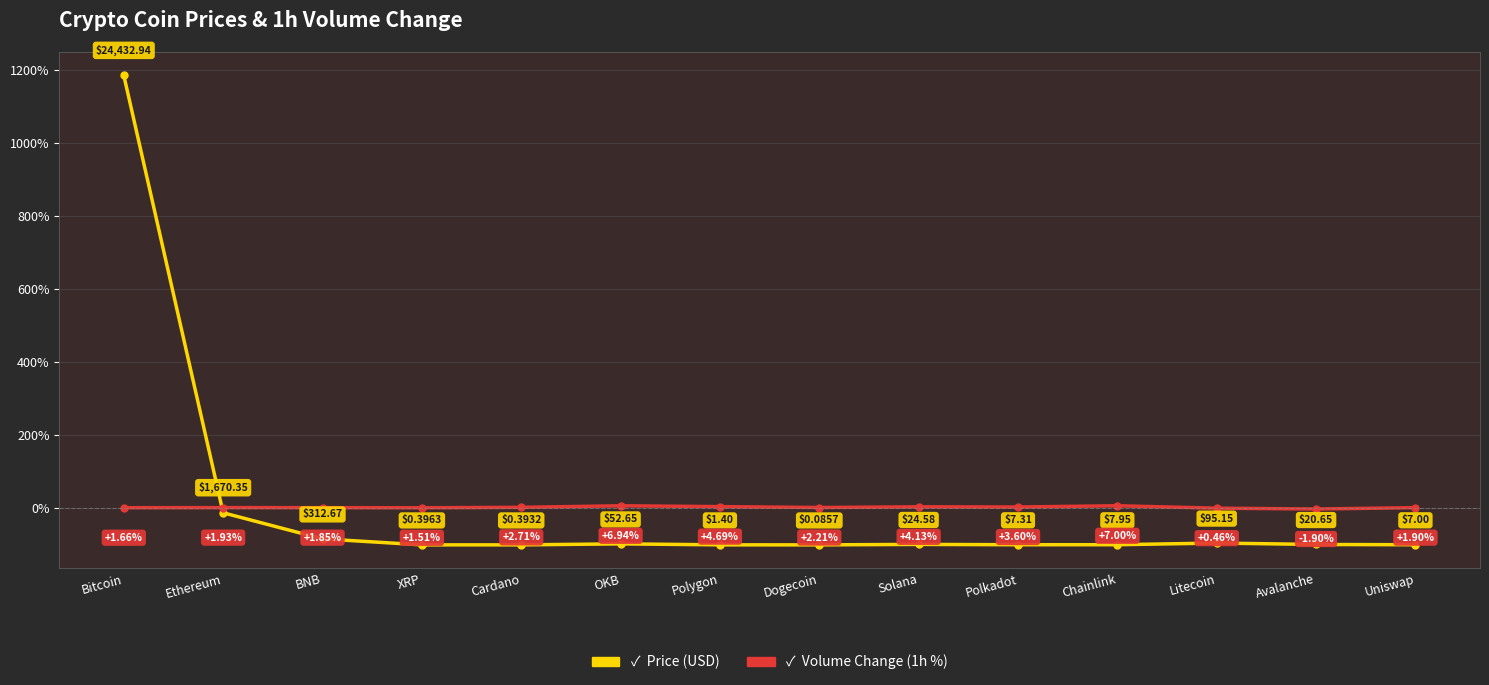

What is the label of the 3rd point from the left?

BNB